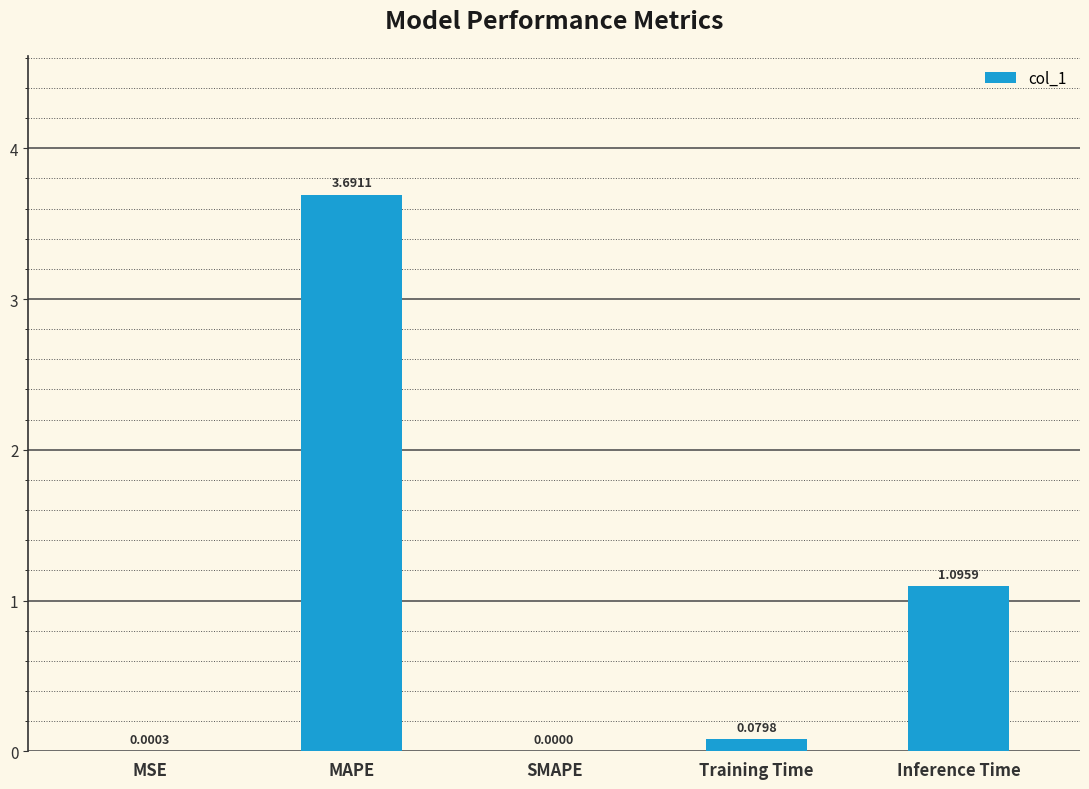

At which category does the chart reach its peak across all series?

MAPE